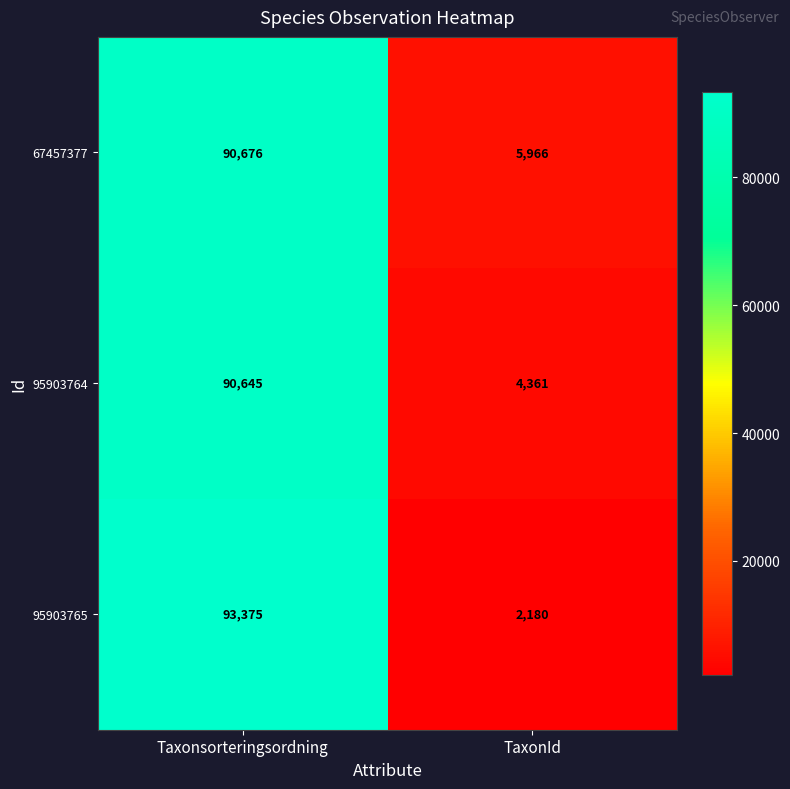

Which series has the widest spread of values?

95903765